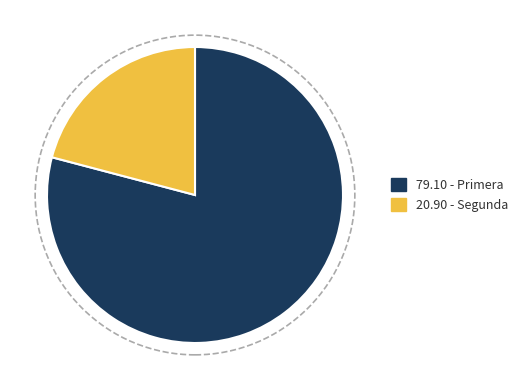

What is the ratio of the value at 20.90 - Segunda to the value at 79.10 - Primera?

0.3